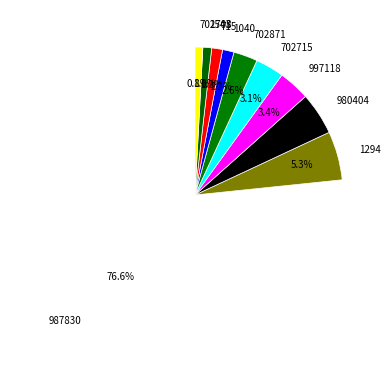

Count the number of slices in the pie.

10